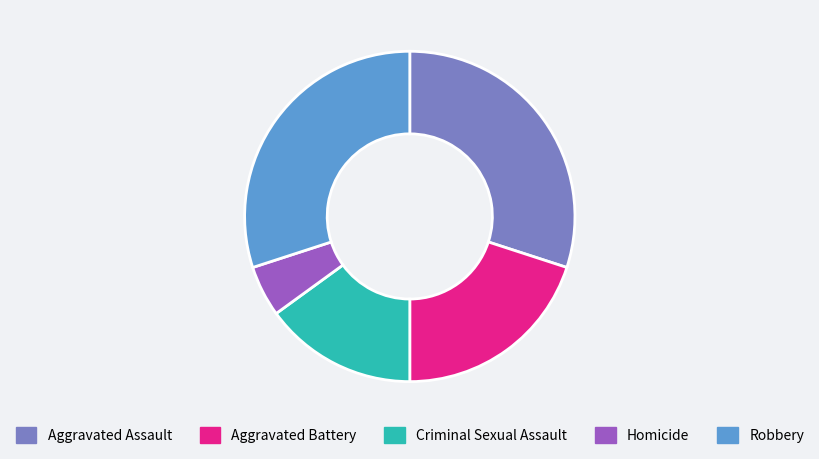

Between Aggravated Battery and Homicide, which is larger?

Aggravated Battery